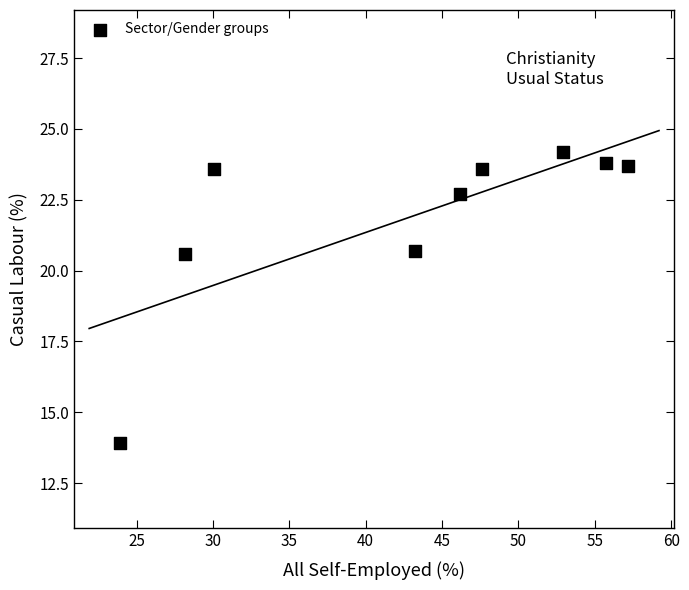

What is the average X value?

42.8